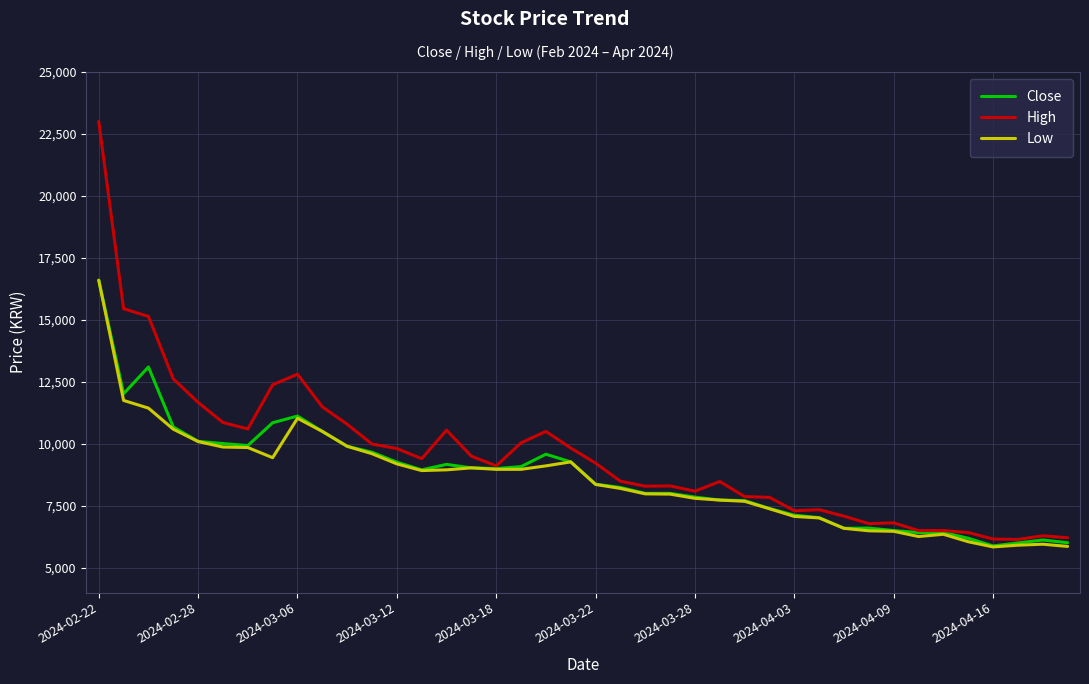

True or false: Low has more than 0 interior local peaks.

True